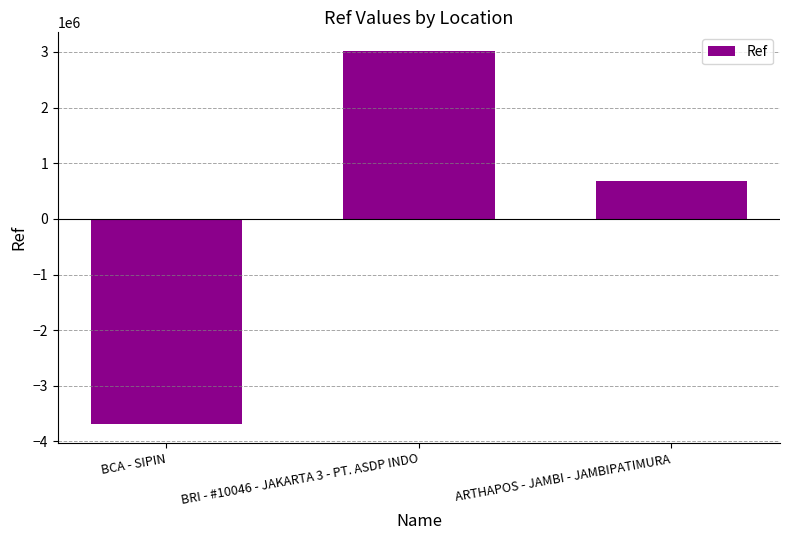

Reading right to left, transcribe all the data shown in this chart.

ARTHAPOS - JAMBI - JAMBIPATIMURA=678380.7	BRI - #10046 - JAKARTA 3 - PT. ASDP INDO=3016395.7	BCA - SIPIN=-3694776.3